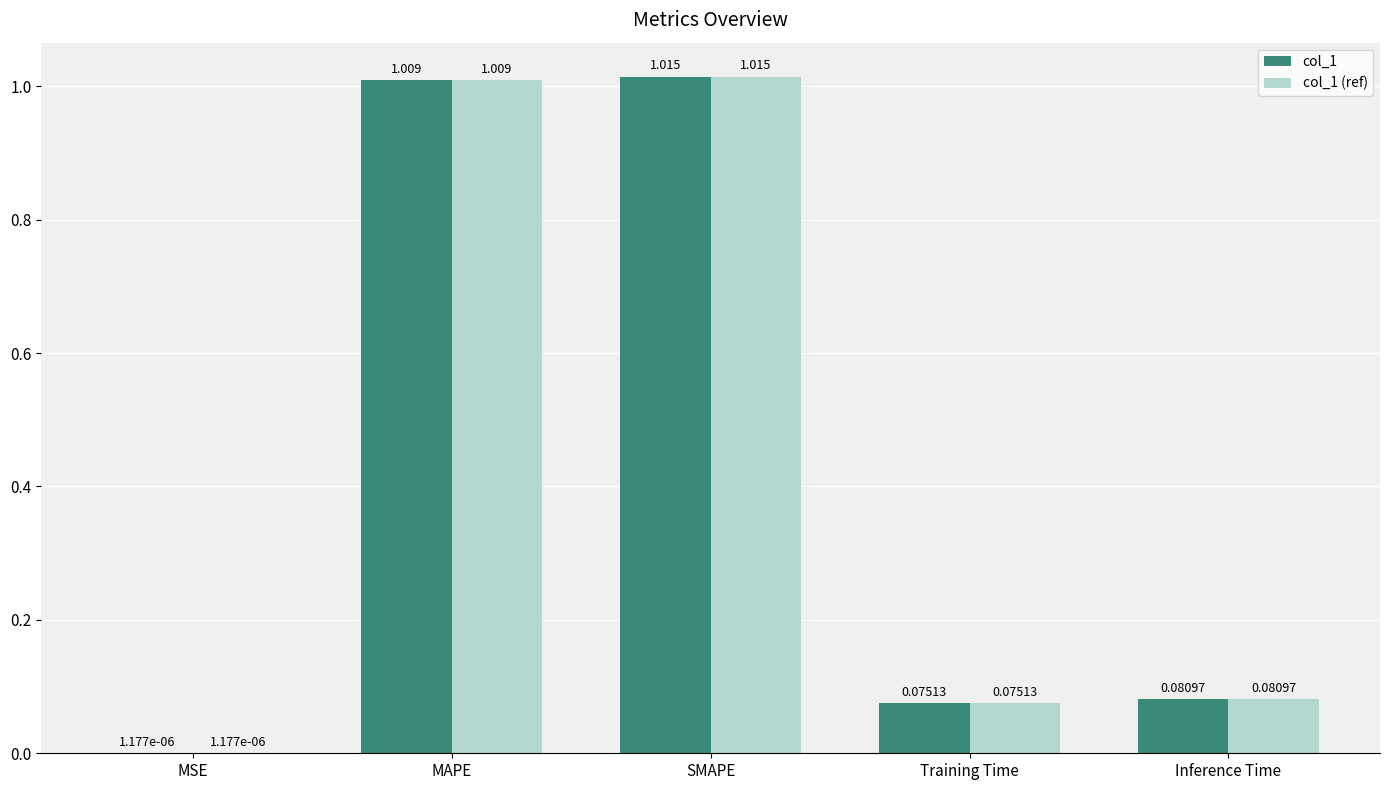

At which category is the sum across all series the highest?

SMAPE